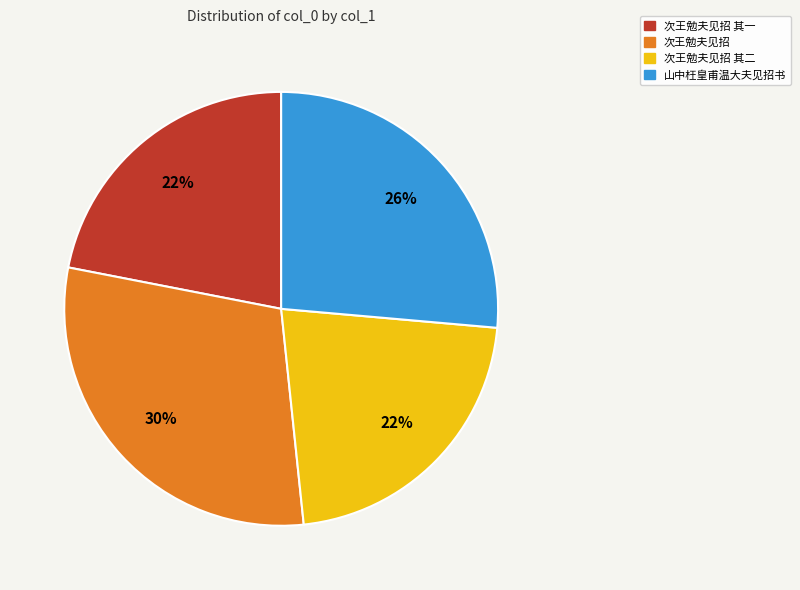

How many slices are in this pie chart?

4